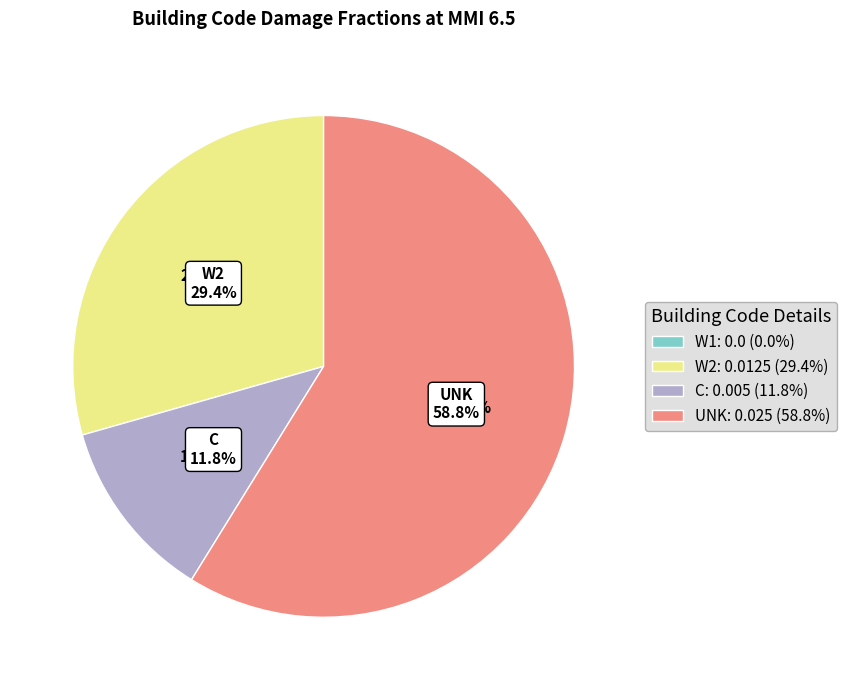

Is it true that C is 12% of the pie?

True